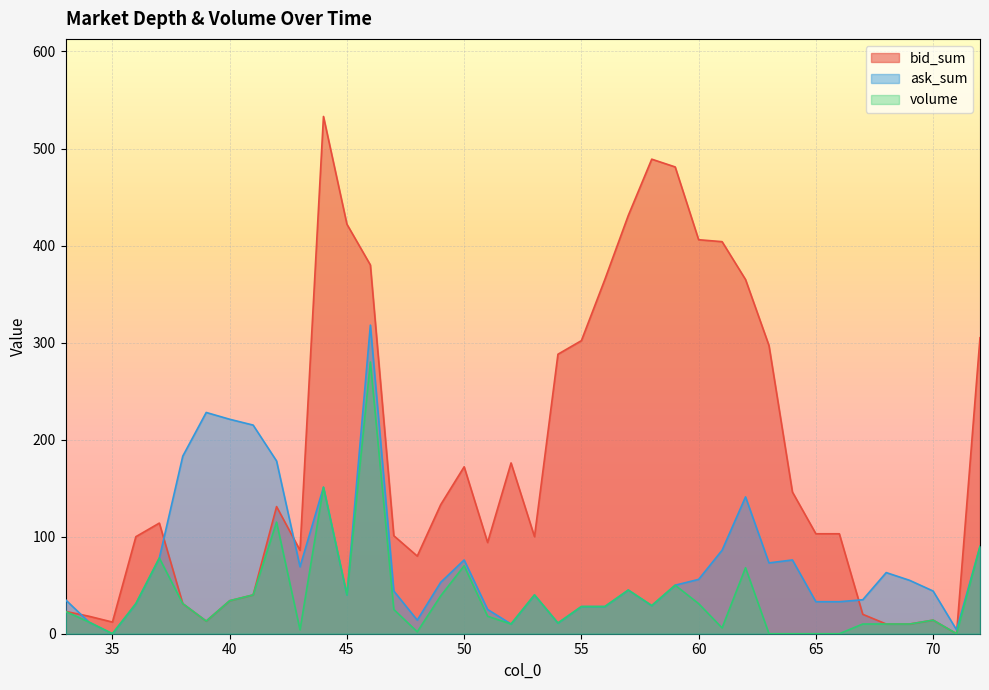

True or false: volume and bid_sum cross at least once.

False